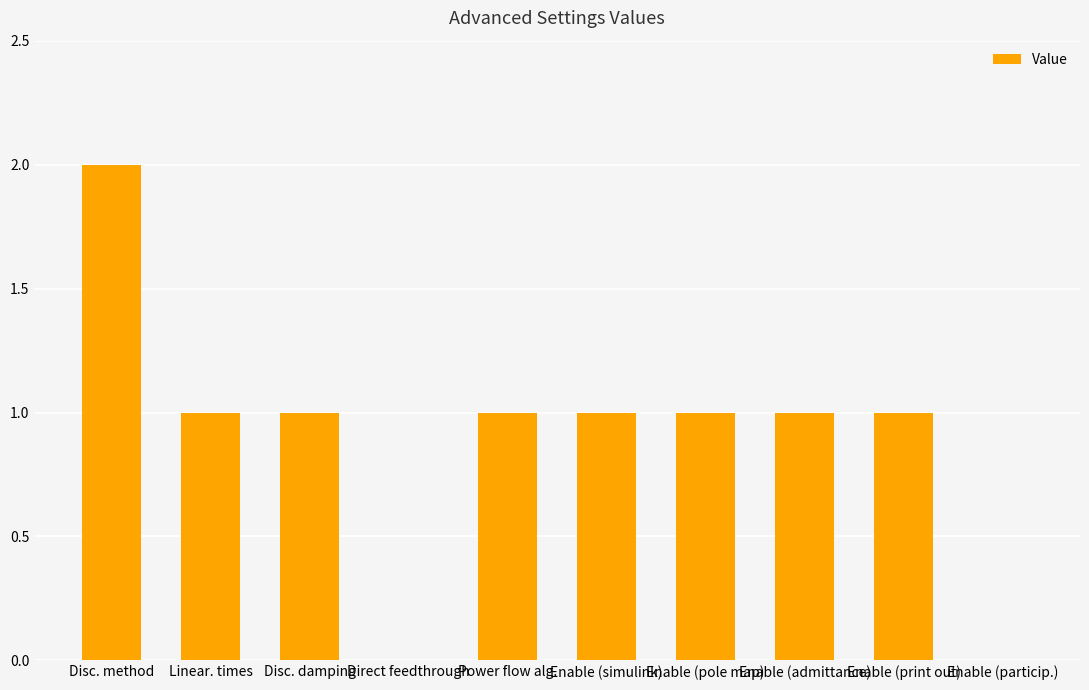

The value at Disc. damping is 2. True or false?

False